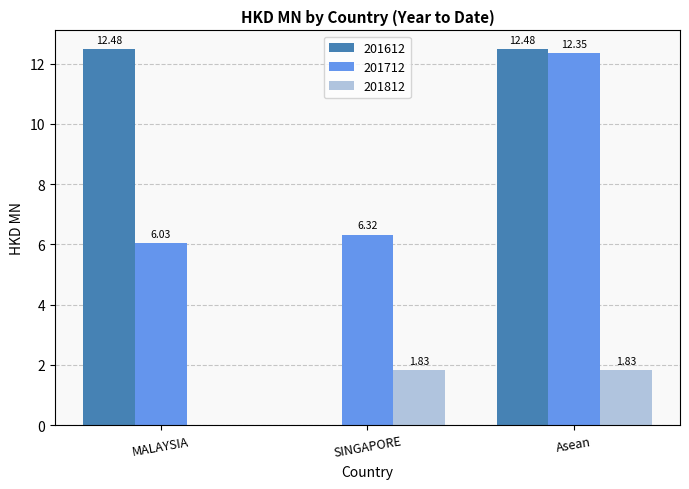

What are all the series names shown in the legend?

201612, 201712, 201812